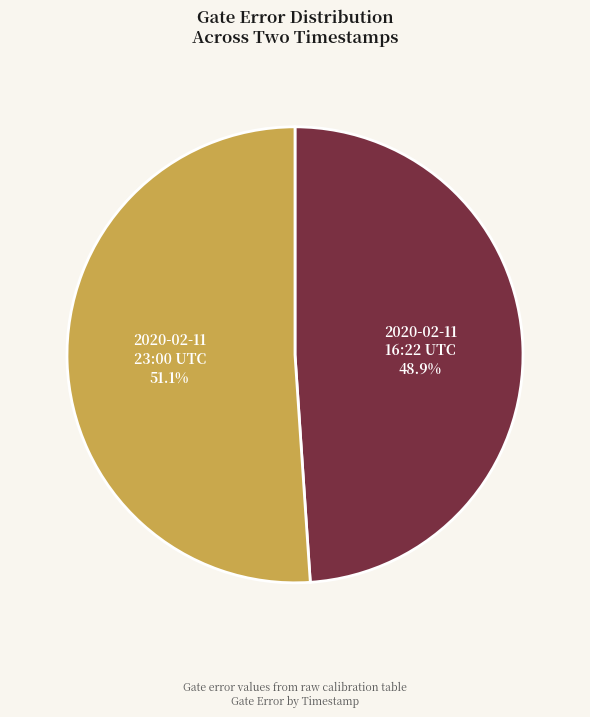

Rank the categories by value from lowest to highest.

2020-02-11 16:22 UTC, 2020-02-11 23:00 UTC